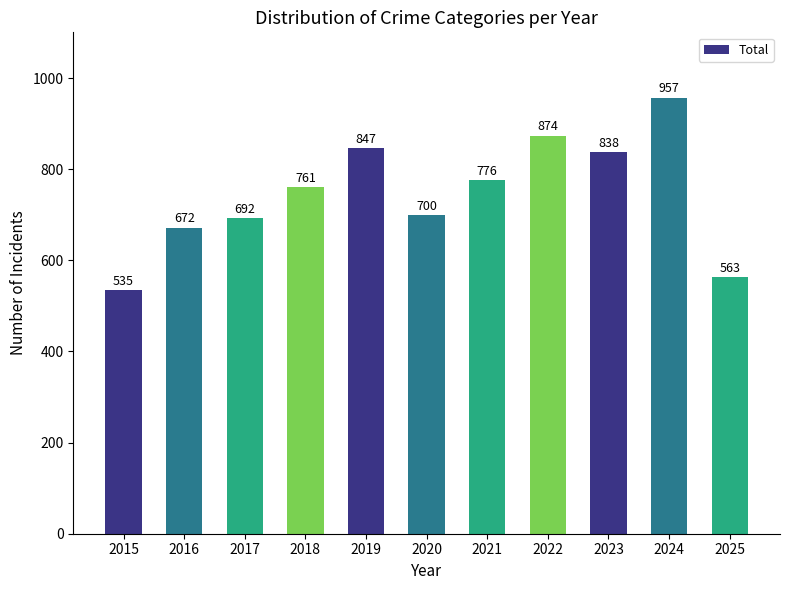

The value at 2017 is 248. True or false?

False